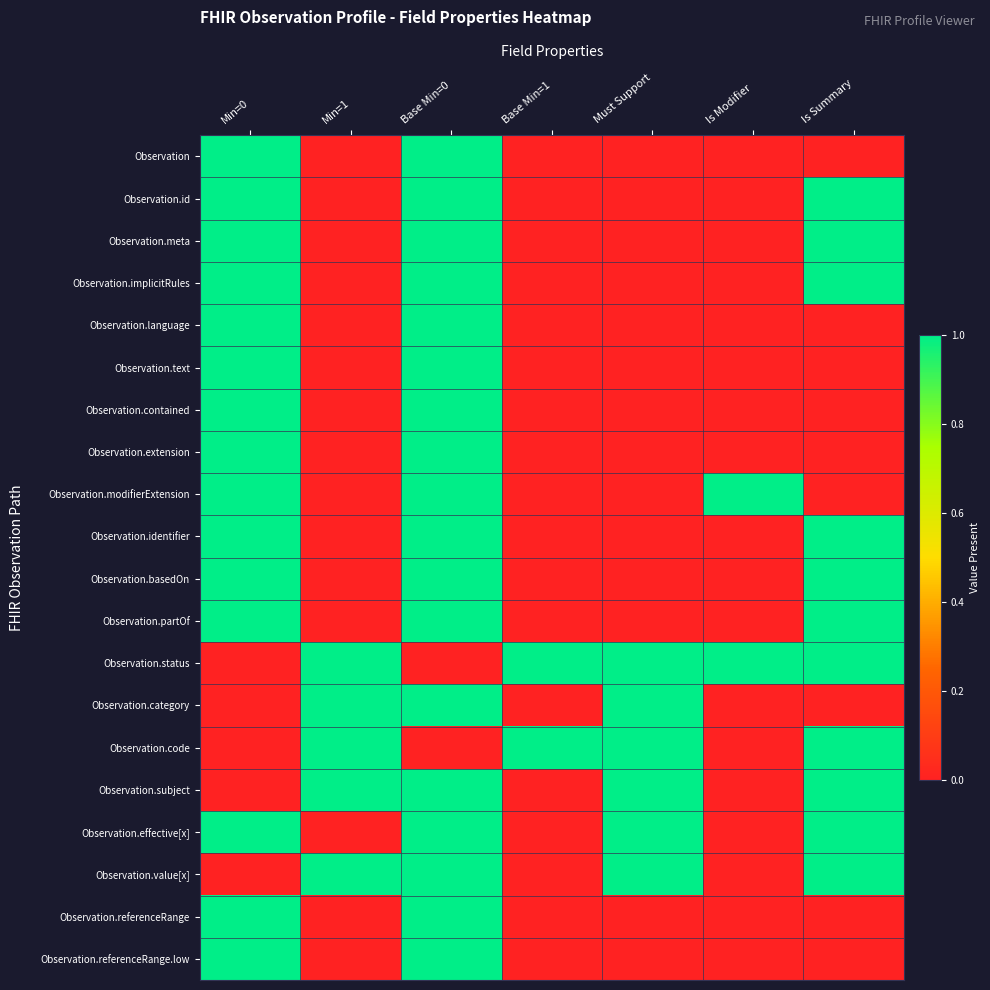

Reading left to right, what are all the values shown in this chart?

Observation: Min=0=1	Min=1=0	Base Min=0=1	Base Min=1=0	Must Support=0	Is Modifier=0	Is Summary=0
Observation.id: Min=0=1	Min=1=0	Base Min=0=1	Base Min=1=0	Must Support=0	Is Modifier=0	Is Summary=1
Observation.meta: Min=0=1	Min=1=0	Base Min=0=1	Base Min=1=0	Must Support=0	Is Modifier=0	Is Summary=1
Observation.implicitRules: Min=0=1	Min=1=0	Base Min=0=1	Base Min=1=0	Must Support=0	Is Modifier=0	Is Summary=1
Observation.language: Min=0=1	Min=1=0	Base Min=0=1	Base Min=1=0	Must Support=0	Is Modifier=0	Is Summary=0
Observation.text: Min=0=1	Min=1=0	Base Min=0=1	Base Min=1=0	Must Support=0	Is Modifier=0	Is Summary=0
Observation.contained: Min=0=1	Min=1=0	Base Min=0=1	Base Min=1=0	Must Support=0	Is Modifier=0	Is Summary=0
Observation.extension: Min=0=1	Min=1=0	Base Min=0=1	Base Min=1=0	Must Support=0	Is Modifier=0	Is Summary=0
Observation.modifierExtension: Min=0=1	Min=1=0	Base Min=0=1	Base Min=1=0	Must Support=0	Is Modifier=1	Is Summary=0
Observation.identifier: Min=0=1	Min=1=0	Base Min=0=1	Base Min=1=0	Must Support=0	Is Modifier=0	Is Summary=1
Observation.basedOn: Min=0=1	Min=1=0	Base Min=0=1	Base Min=1=0	Must Support=0	Is Modifier=0	Is Summary=1
Observation.partOf: Min=0=1	Min=1=0	Base Min=0=1	Base Min=1=0	Must Support=0	Is Modifier=0	Is Summary=1
Observation.status: Min=0=0	Min=1=1	Base Min=0=0	Base Min=1=1	Must Support=1	Is Modifier=1	Is Summary=1
Observation.category: Min=0=0	Min=1=1	Base Min=0=1	Base Min=1=0	Must Support=1	Is Modifier=0	Is Summary=0
Observation.code: Min=0=0	Min=1=1	Base Min=0=0	Base Min=1=1	Must Support=1	Is Modifier=0	Is Summary=1
Observation.subject: Min=0=0	Min=1=1	Base Min=0=1	Base Min=1=0	Must Support=1	Is Modifier=0	Is Summary=1
Observation.effective[x]: Min=0=1	Min=1=0	Base Min=0=1	Base Min=1=0	Must Support=1	Is Modifier=0	Is Summary=1
Observation.value[x]: Min=0=0	Min=1=1	Base Min=0=1	Base Min=1=0	Must Support=1	Is Modifier=0	Is Summary=1
Observation.referenceRange: Min=0=1	Min=1=0	Base Min=0=1	Base Min=1=0	Must Support=0	Is Modifier=0	Is Summary=0
Observation.referenceRange.low: Min=0=1	Min=1=0	Base Min=0=1	Base Min=1=0	Must Support=0	Is Modifier=0	Is Summary=0